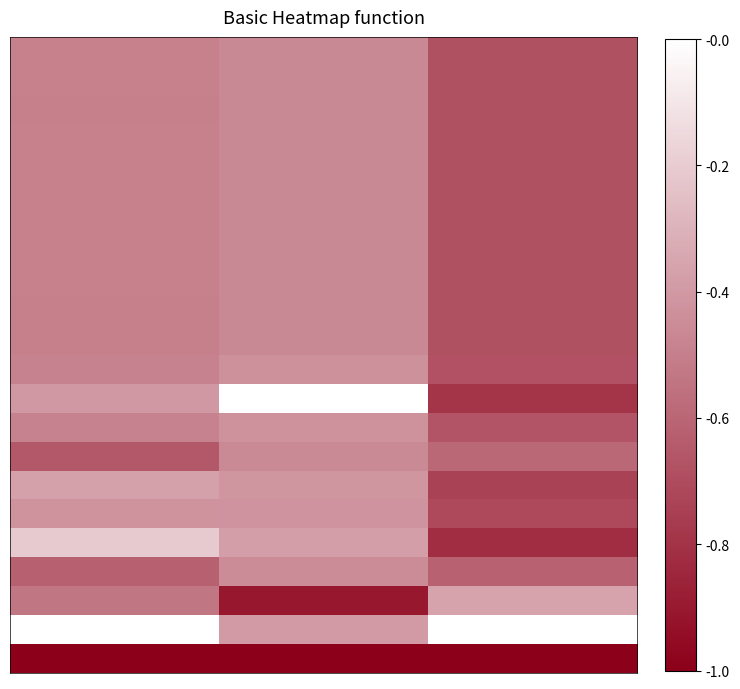

At how many categories does at least one series exceed 0?

3